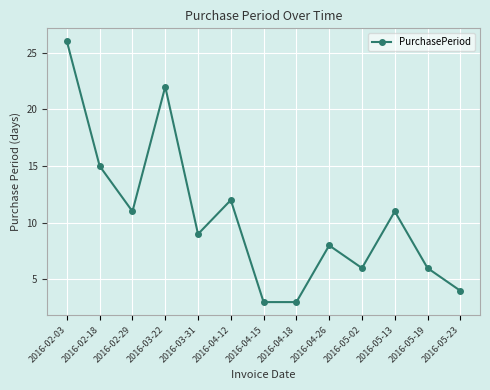

What is the difference between the maximum and minimum values?

23